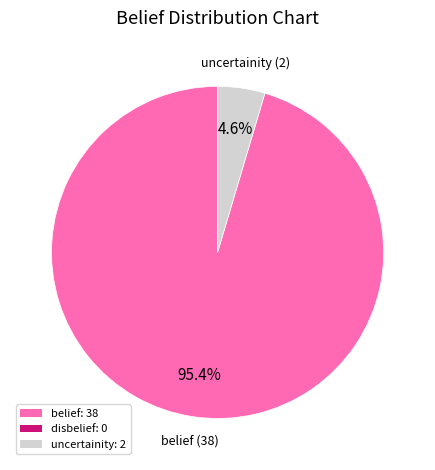

How many slices are in this pie chart?

2